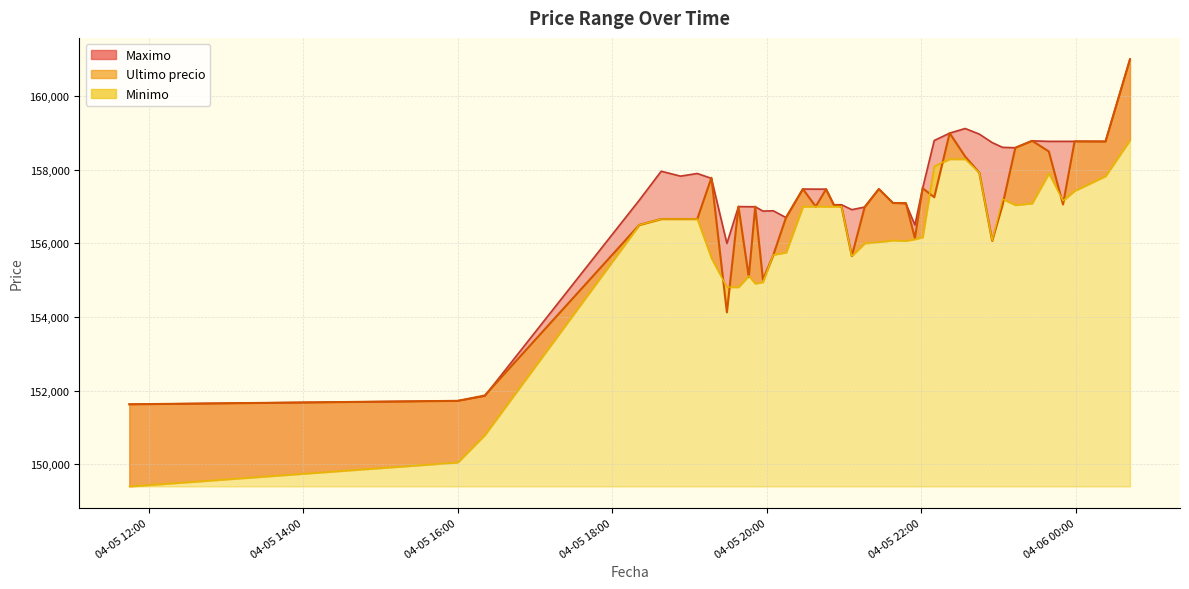

List the labels in order of Ultimo precio value, smallest first.

2021-04-05 11:45, 2021-04-05 16:00, 2021-04-05 16:21, 2021-04-05 19:29, 2021-04-05 19:57, 2021-04-05 19:46, 2021-04-05 21:06, 2021-04-05 20:05, 2021-04-05 22:55, 2021-04-05 21:55, 2021-04-05 18:21, 2021-04-05 18:38, 2021-04-05 18:53, 2021-04-05 19:06, 2021-04-05 20:15, 2021-04-05 21:16, 2021-04-05 19:51, 2021-04-05 19:38, 2021-04-05 20:58, 2021-04-05 20:38, 2021-04-05 23:03, 2021-04-05 20:52, 2021-04-05 23:50, 2021-04-05 21:38, 2021-04-05 21:48, 2021-04-05 22:10, 2021-04-05 20:46, 2021-04-05 20:28, 2021-04-05 21:27, 2021-04-05 22:01, 2021-04-05 19:17, 2021-04-05 22:45, 2021-04-05 22:34, 2021-04-05 23:39, 2021-04-05 23:13, 2021-04-06 00:23, 2021-04-05 23:59, 2021-04-05 23:26, 2021-04-05 22:22, 2021-04-06 00:42